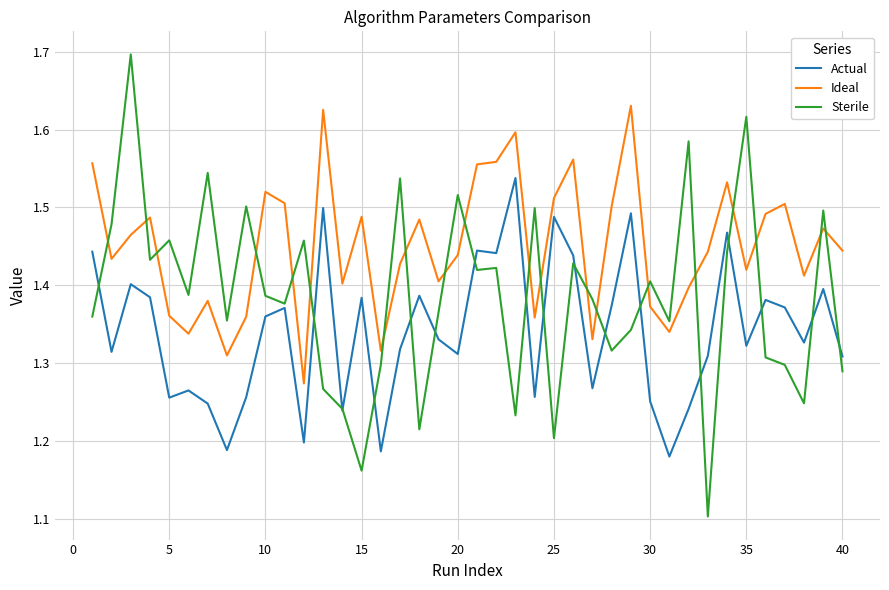

Rank the series by their maximum value, from highest to lowest.

Sterile, Ideal, Actual